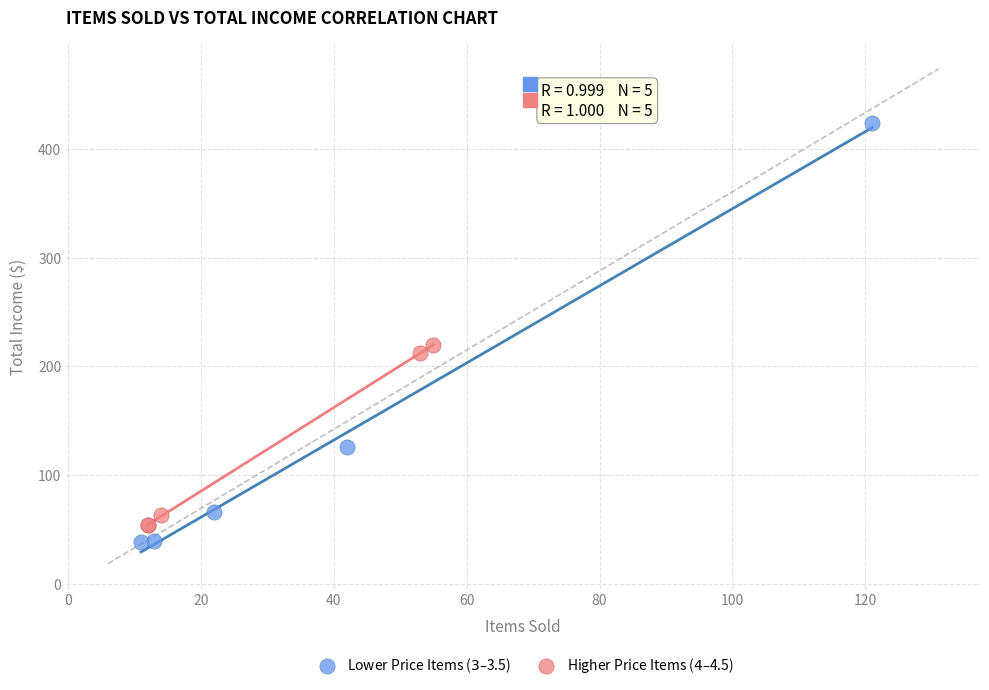

What are all the series names shown in the legend?

Lower Price Items ($3–$3.5), Higher Price Items ($4–$4.5)